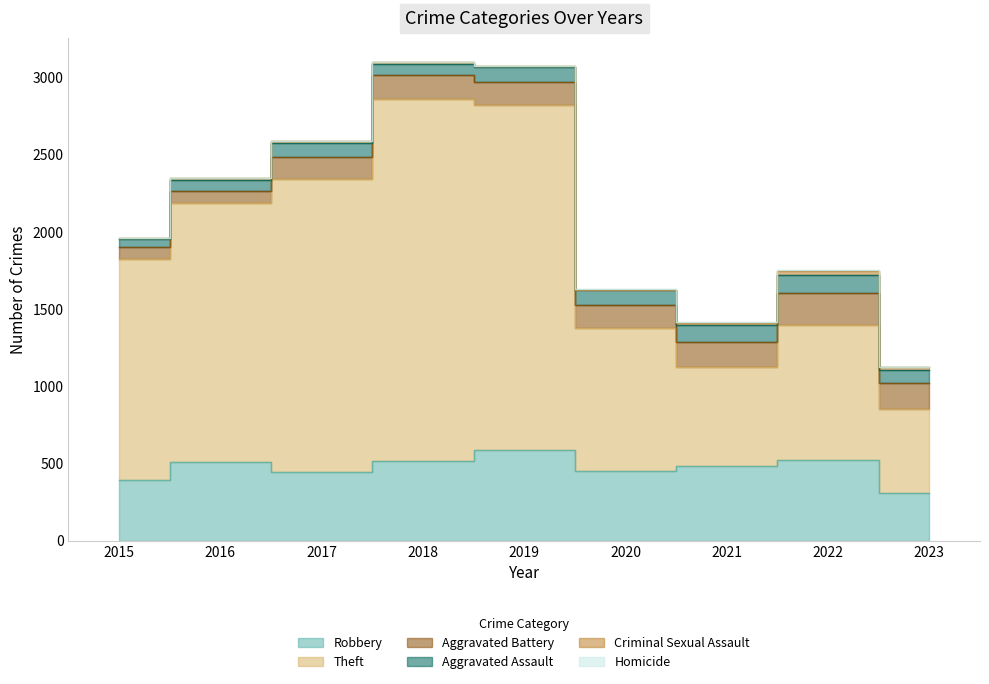

Reading right to left, list all the values displayed in this chart.

Robbery: 2023=313	2022=521	2021=484	2020=450	2019=591	2018=520	2017=446	2016=510	2015=395
Theft: 2023=541	2022=880	2021=642	2020=930	2019=2230	2018=2342	2017=1896	2016=1676	2015=1429
Aggravated Battery: 2023=165	2022=202	2021=163	2020=150	2019=148	2018=152	2017=142	2016=82	2015=82
Aggravated Assault: 2023=89	2022=121	2021=110	2020=94	2019=98	2018=77	2017=95	2016=71	2015=46
Criminal Sexual Assault: 2023=15	2022=24	2021=14	2020=3	2019=8	2018=11	2017=8	2016=8	2015=12
Homicide: 2023=2	2022=5	2021=4	2020=3	2019=2	2018=1	2017=1	2016=1	2015=0